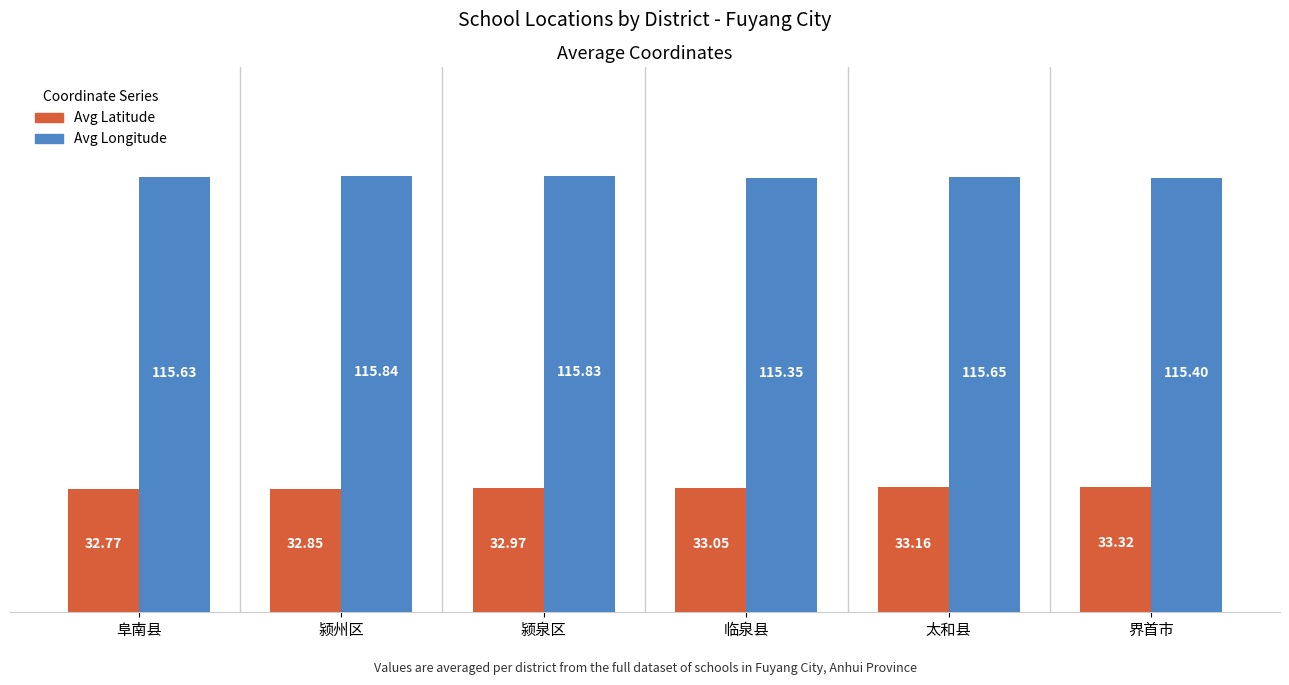

Rank the series by their maximum value, from lowest to highest.

Avg Latitude, Avg Longitude